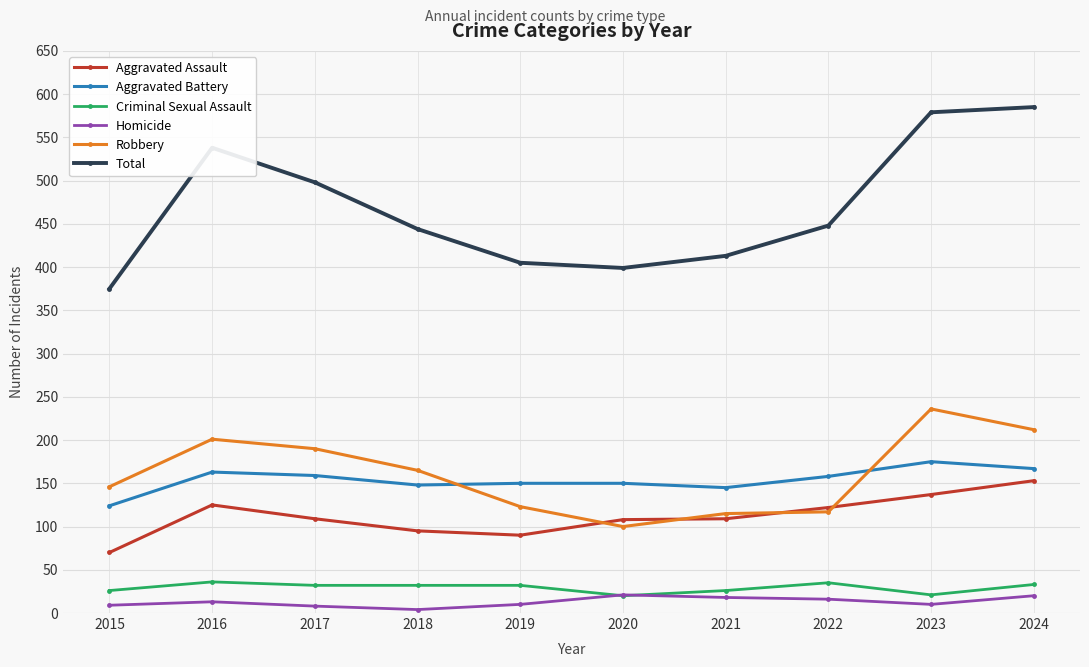

Which series has the largest total across all categories?

Total